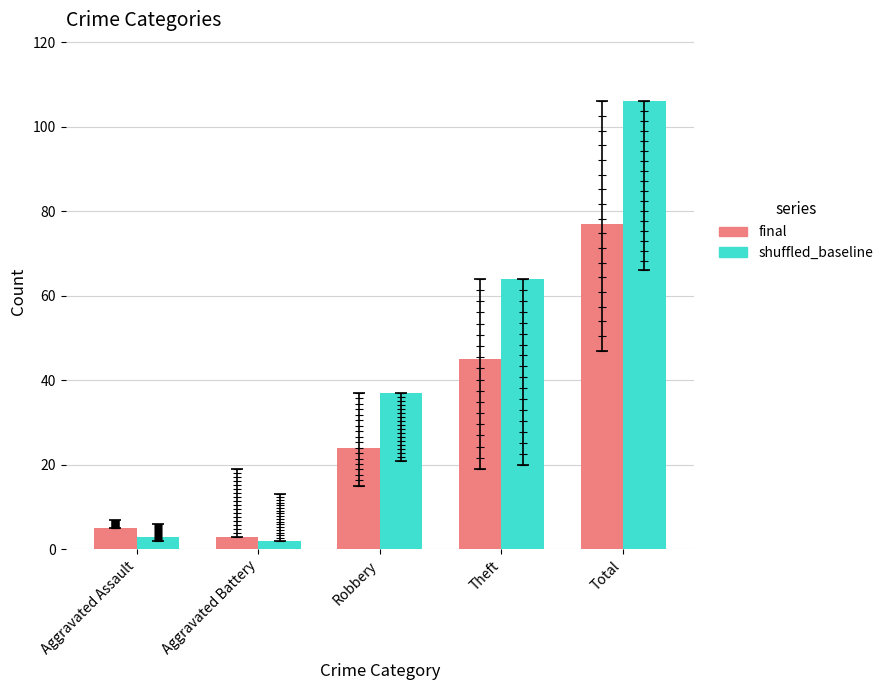

What are all the series names shown in the legend?

final, shuffled_baseline